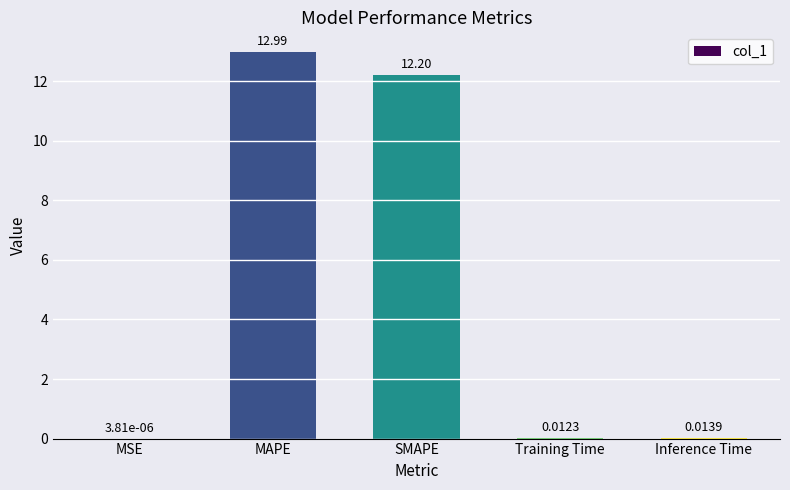

What is the greatest value displayed?

13.0